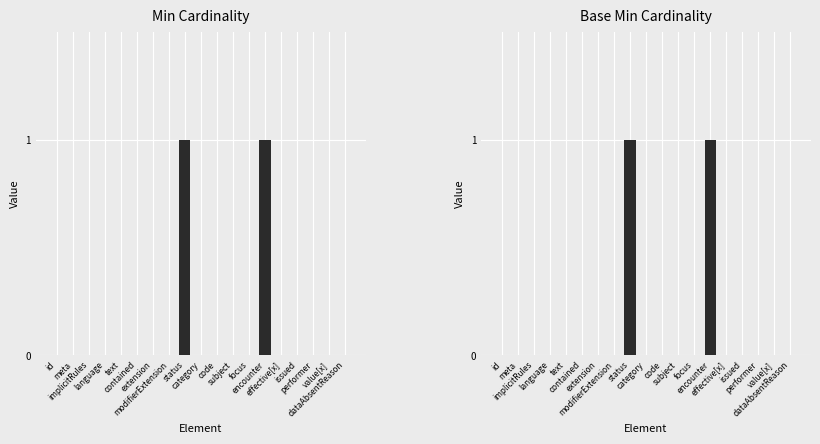

True or false: Base Min has a value of 0 at issued.

True